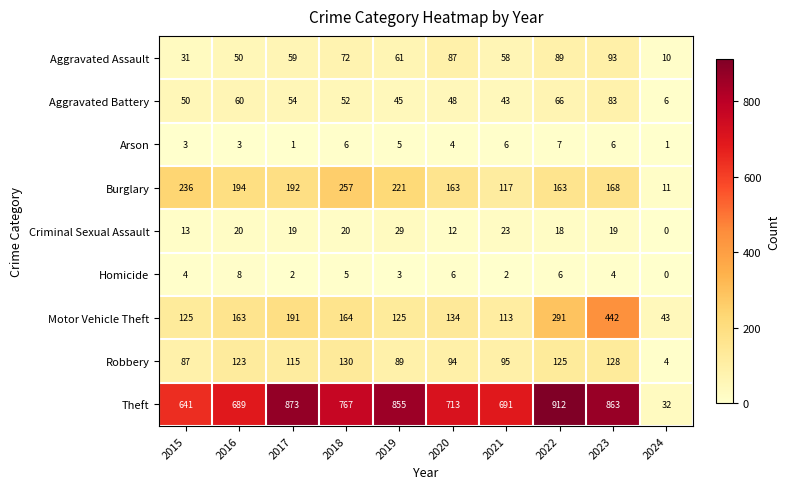

True or false: Burglary has a value of 118 at 2015.

False